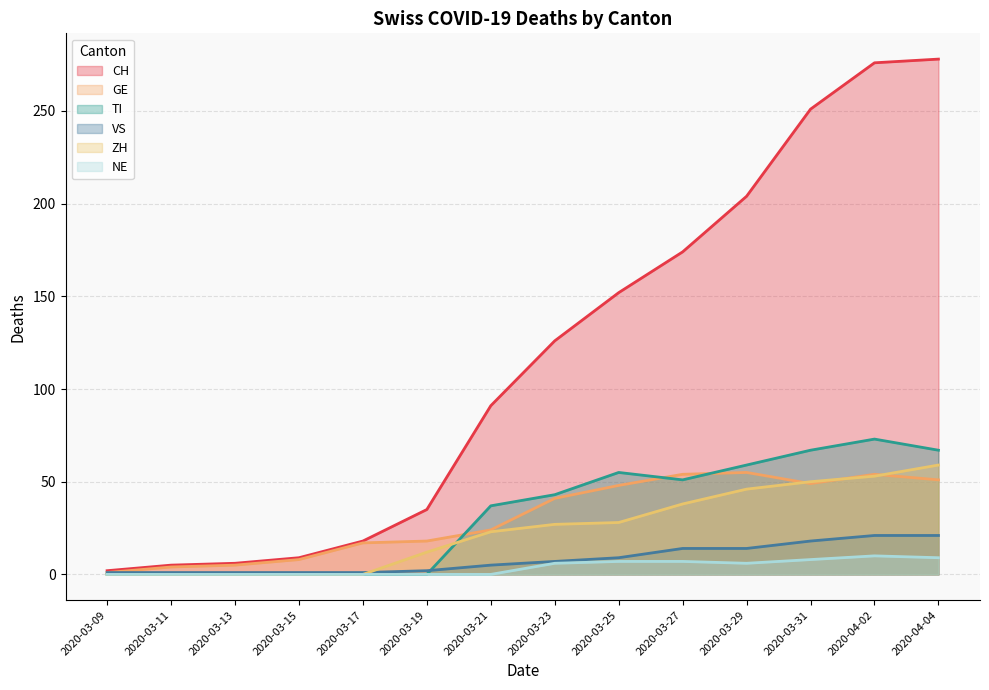

Count the number of categories in the chart.

14